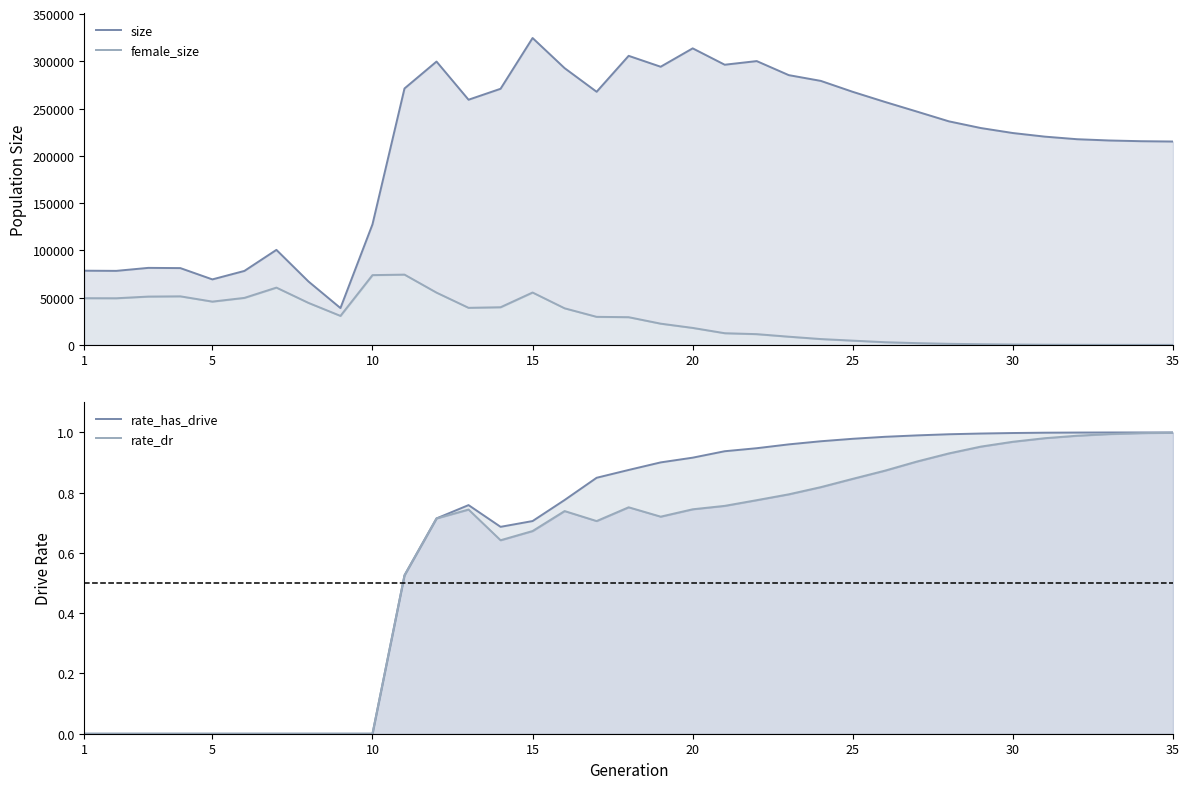

Which series has the largest total across all categories?

size